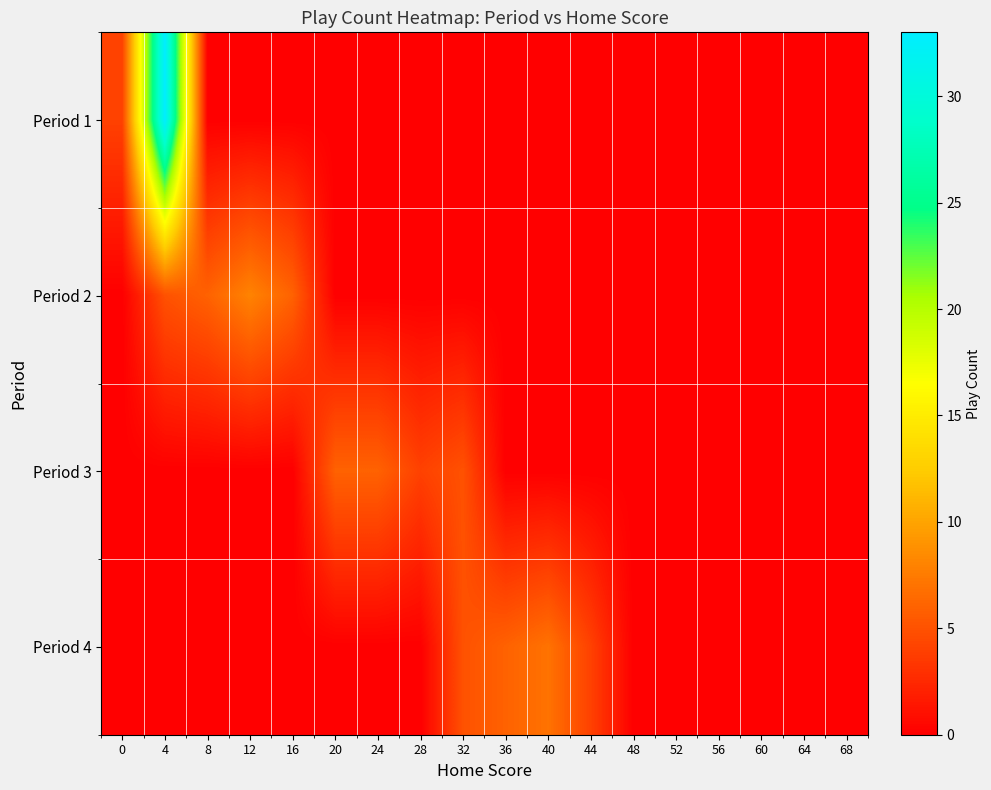

Reading left to right, list all the values displayed in this chart.

row_0: 0=4	4=33	8=0	12=0	16=0	20=0	24=0	28=0	32=0	36=0	40=0	44=0	48=0	52=0	56=0	60=0	64=0	68=0
row_1: 0=0	4=5	8=6	12=8	16=6	20=0	24=0	28=0	32=0	36=0	40=0	44=0	48=0	52=0	56=0	60=0	64=0	68=0
row_2: 0=0	4=0	8=0	12=0	16=0	20=6	24=6	28=4	32=5	36=0	40=0	44=0	48=0	52=0	56=0	60=0	64=0	68=0
row_3: 0=0	4=0	8=0	12=0	16=0	20=0	24=0	28=0	32=5	36=6	40=7	44=4	48=0	52=0	56=0	60=0	64=0	68=0